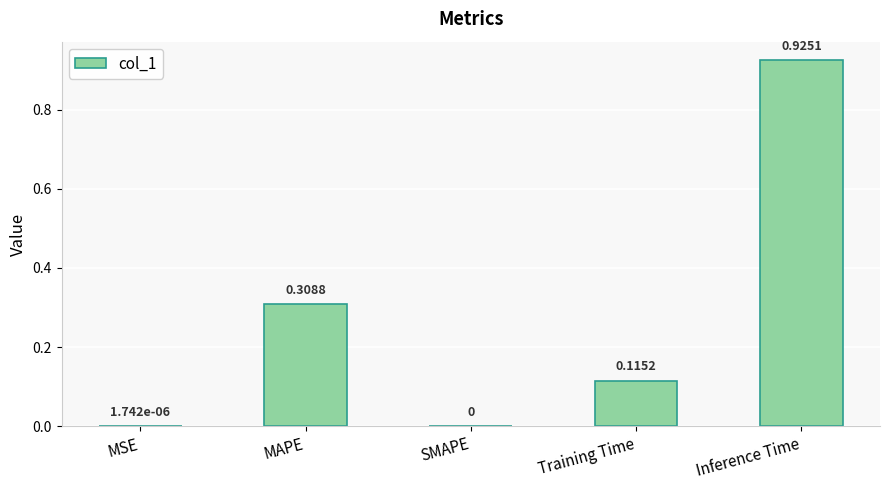

Count the number of data series in this chart.

1